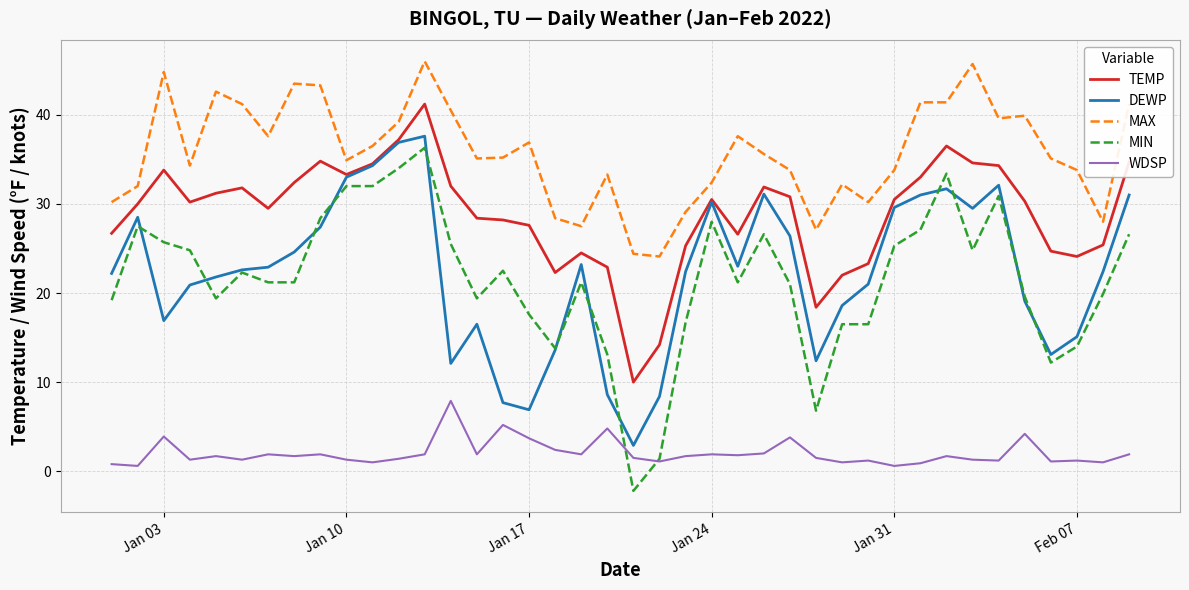

Which series has the largest total across all categories?

MAX